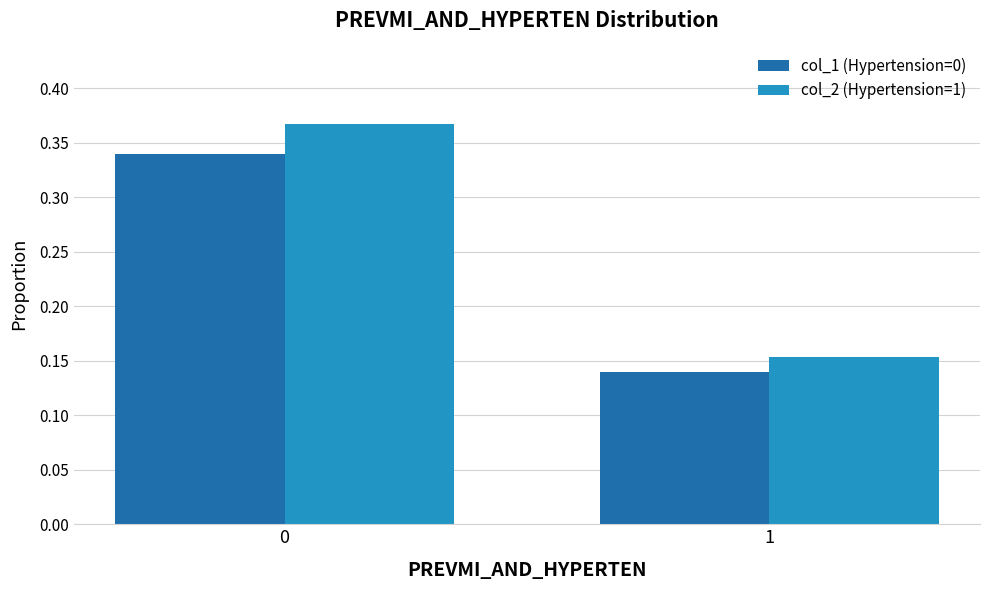

What is the sum of the col_1 (Hypertension=0) values at 1 and 0?

0.5